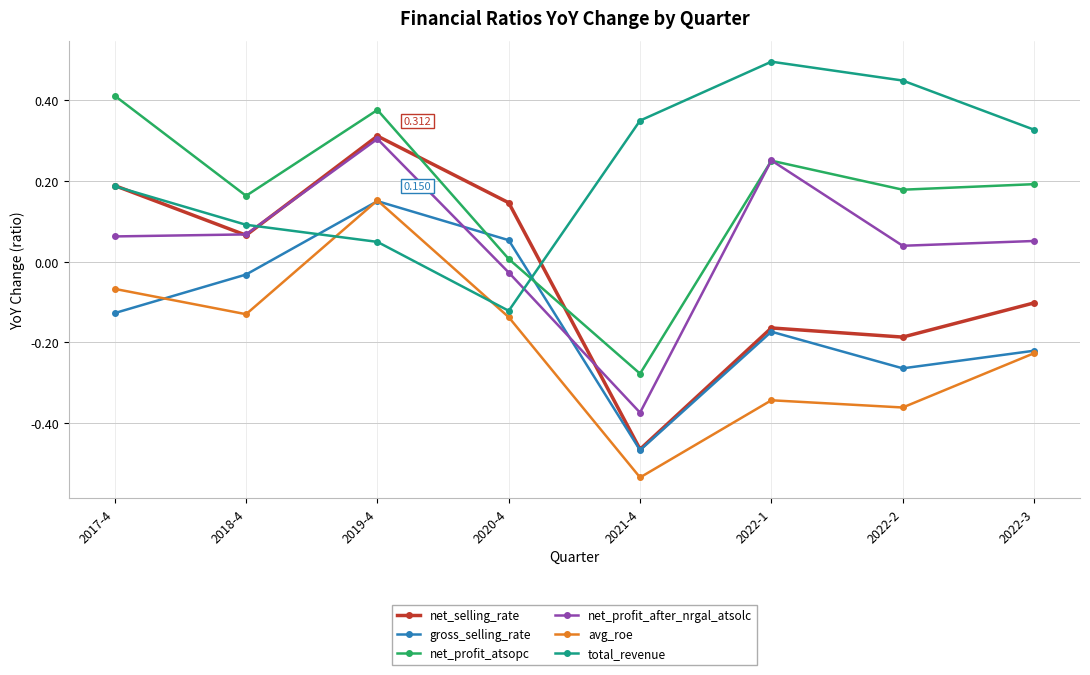

List the labels in order of total_revenue value, smallest first.

2020-4, 2019-4, 2018-4, 2017-4, 2022-3, 2021-4, 2022-2, 2022-1